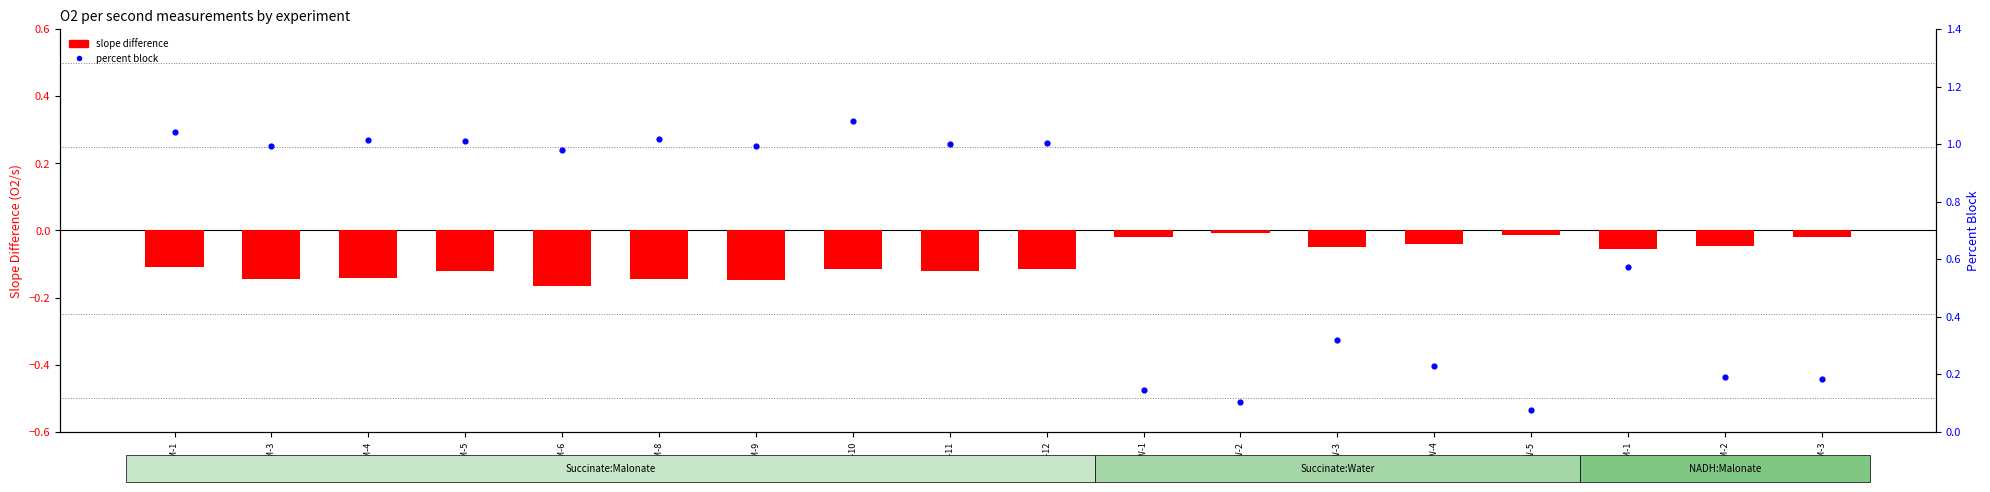

Which series has the largest total across all categories?

Percent Block